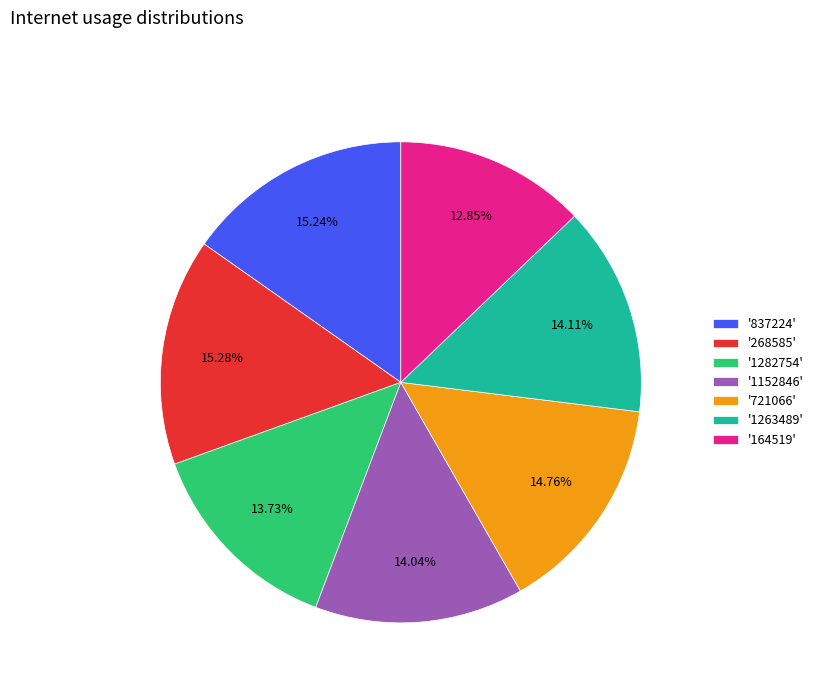

Which has a higher value, '1152846' or '268585'?

'268585'